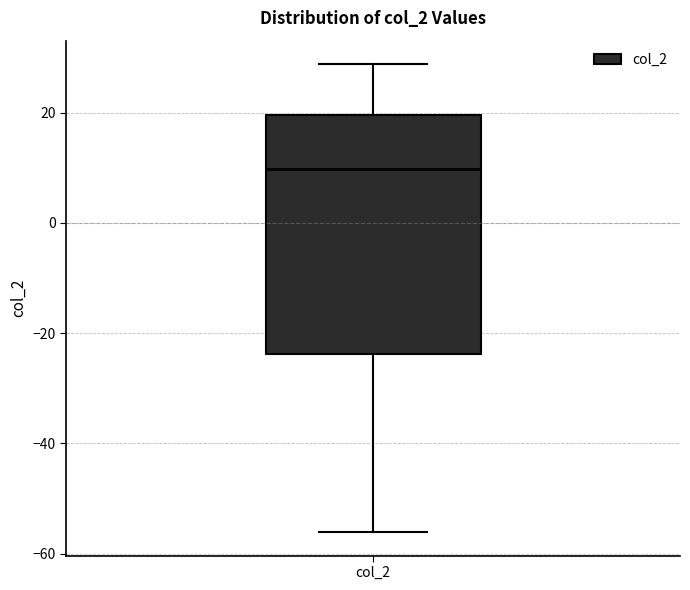

Read this box plot against the y-axis: the position of the median line, the range covered by the box, and the ends of both whiskers. The values are not printed on the chart, so give them approximately, as read against the axis.

median 10, box -24 to 20, whiskers -56 to 28